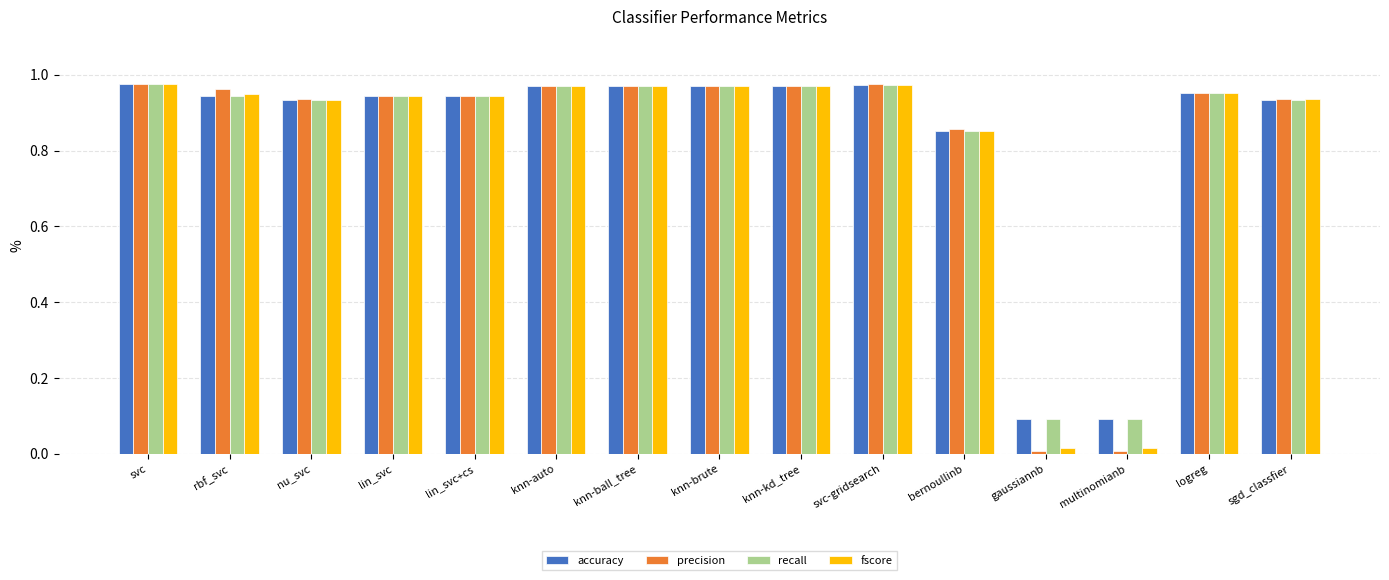

Count the number of data series in this chart.

4